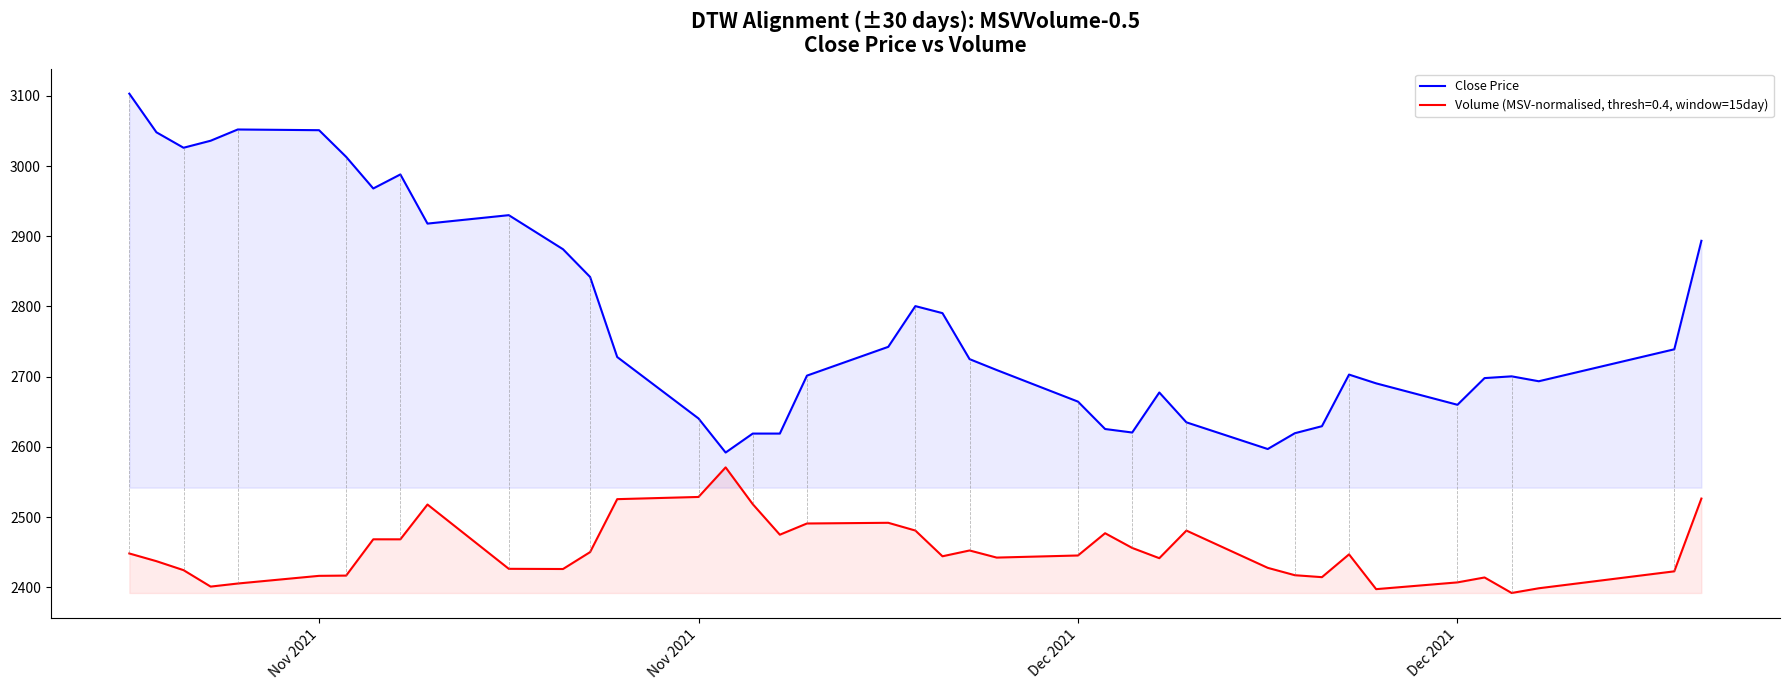

What are all the series names shown in the legend?

Close Price, Volume (MSV-normalised, thresh=0.4, window=15day)